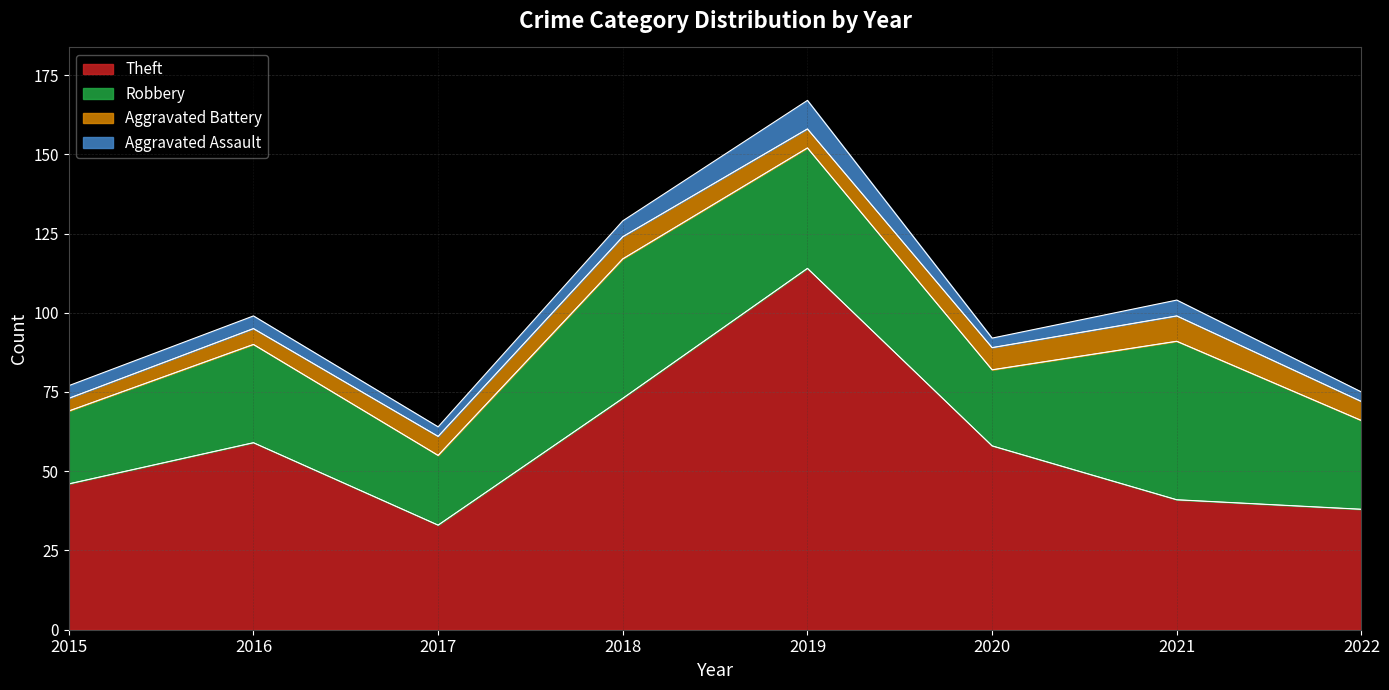

How many values in the Robbery series exceed 31?

3